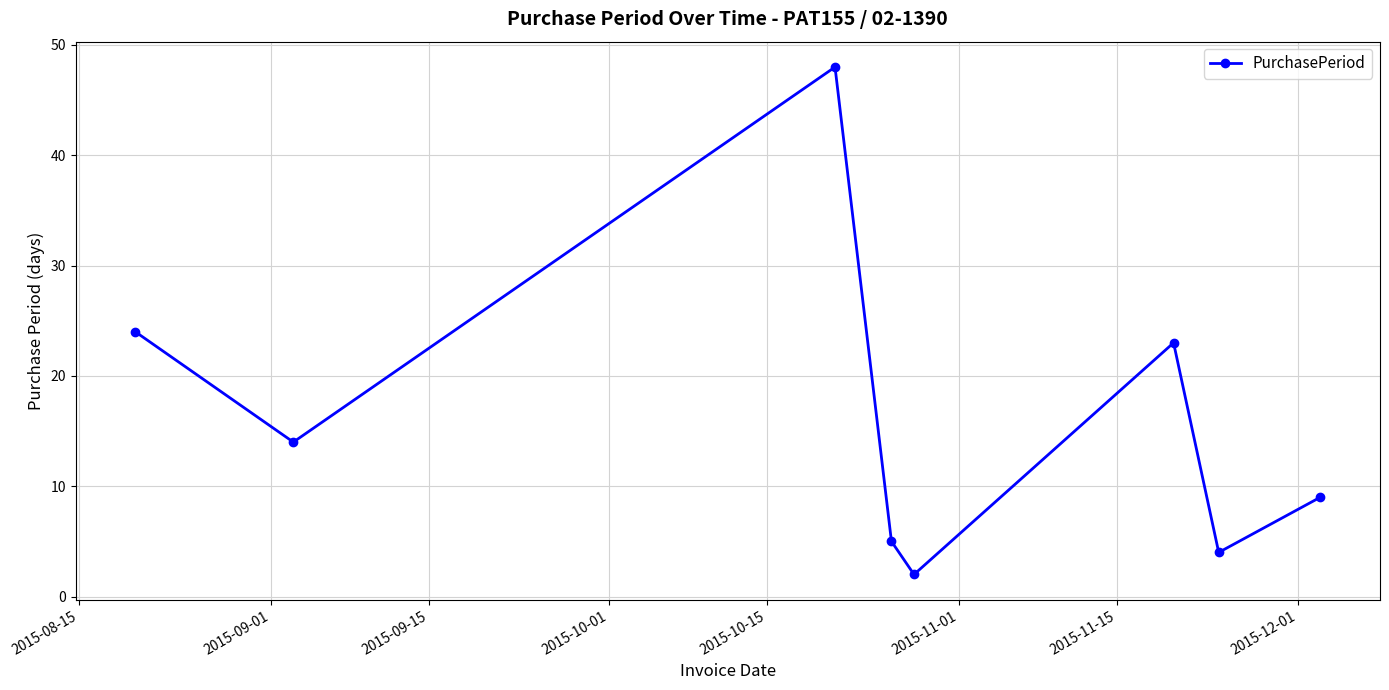

What is the sum of all values?

129